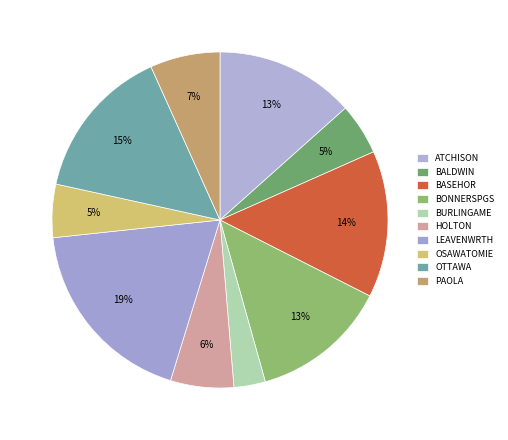

Is there a majority slice in this chart?

No